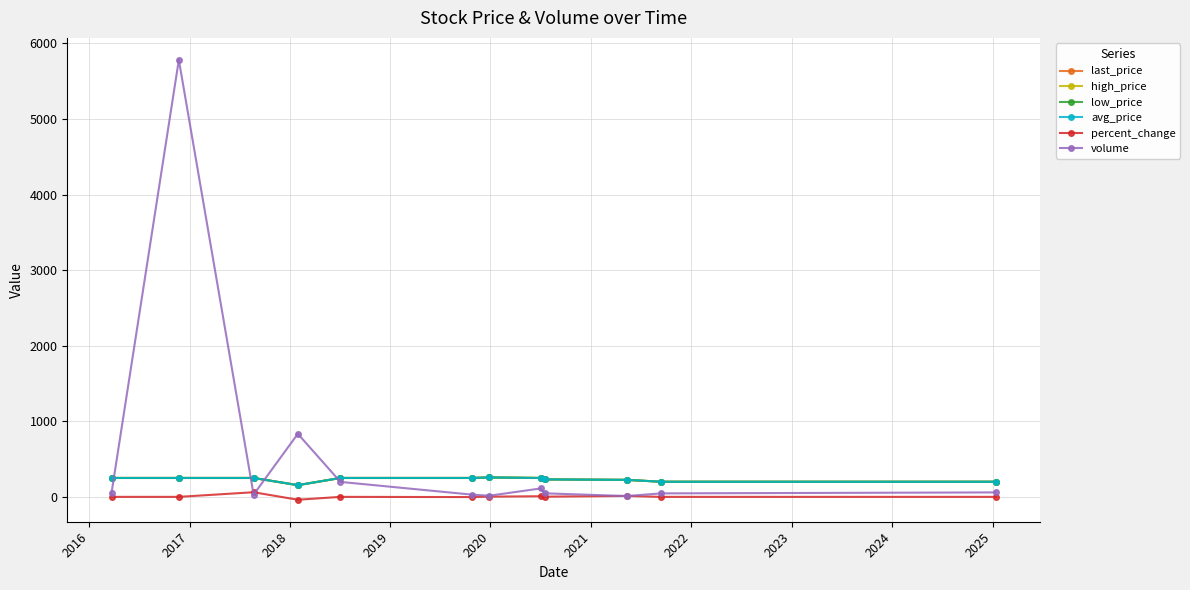

Count the number of categories in the chart.

12